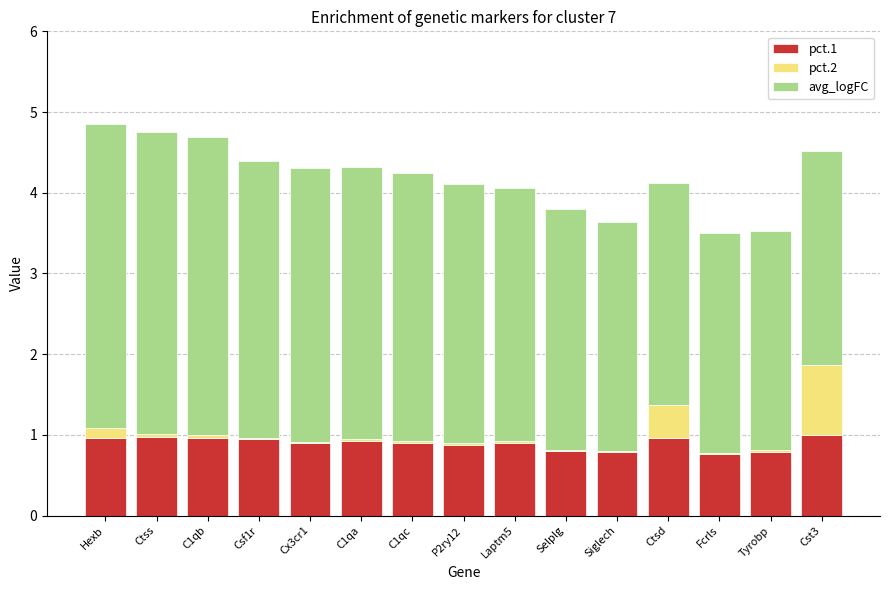

What is the sum of all pct.1 values?

13.4